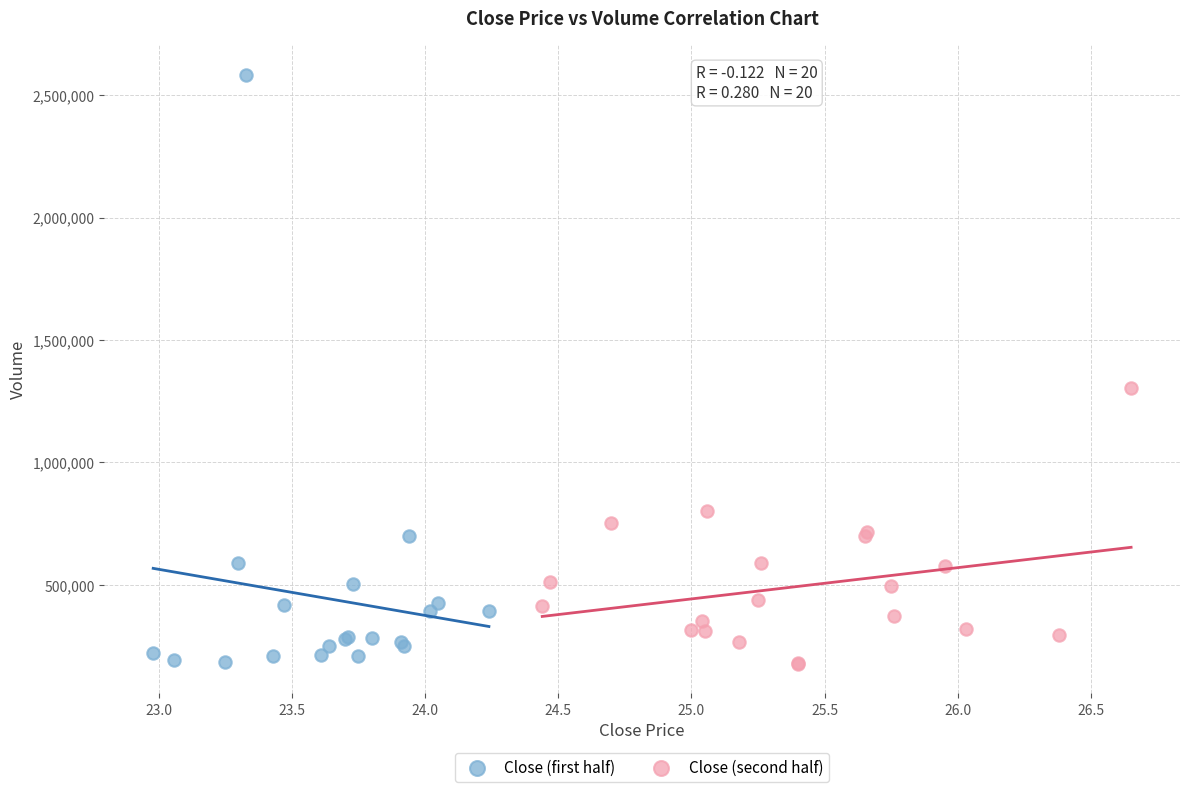

Which series has the largest Y range (max minus min)?

Close (first half)